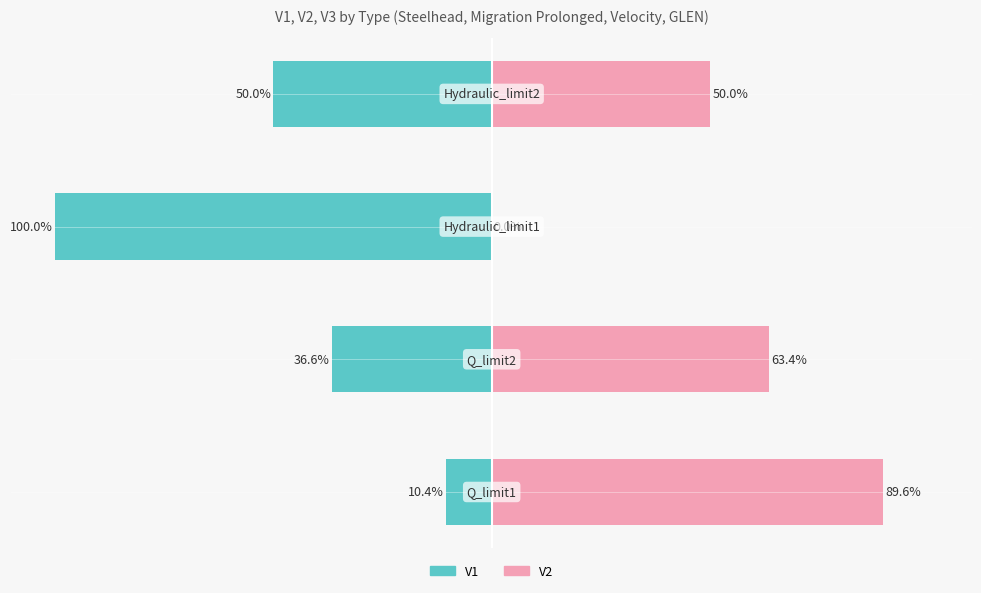

How many categories are shown in the chart?

4